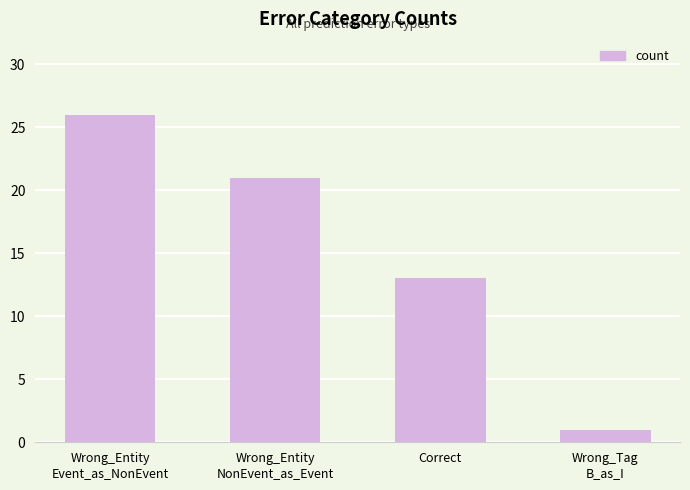

What is the value of the 2nd bar from the left?

21